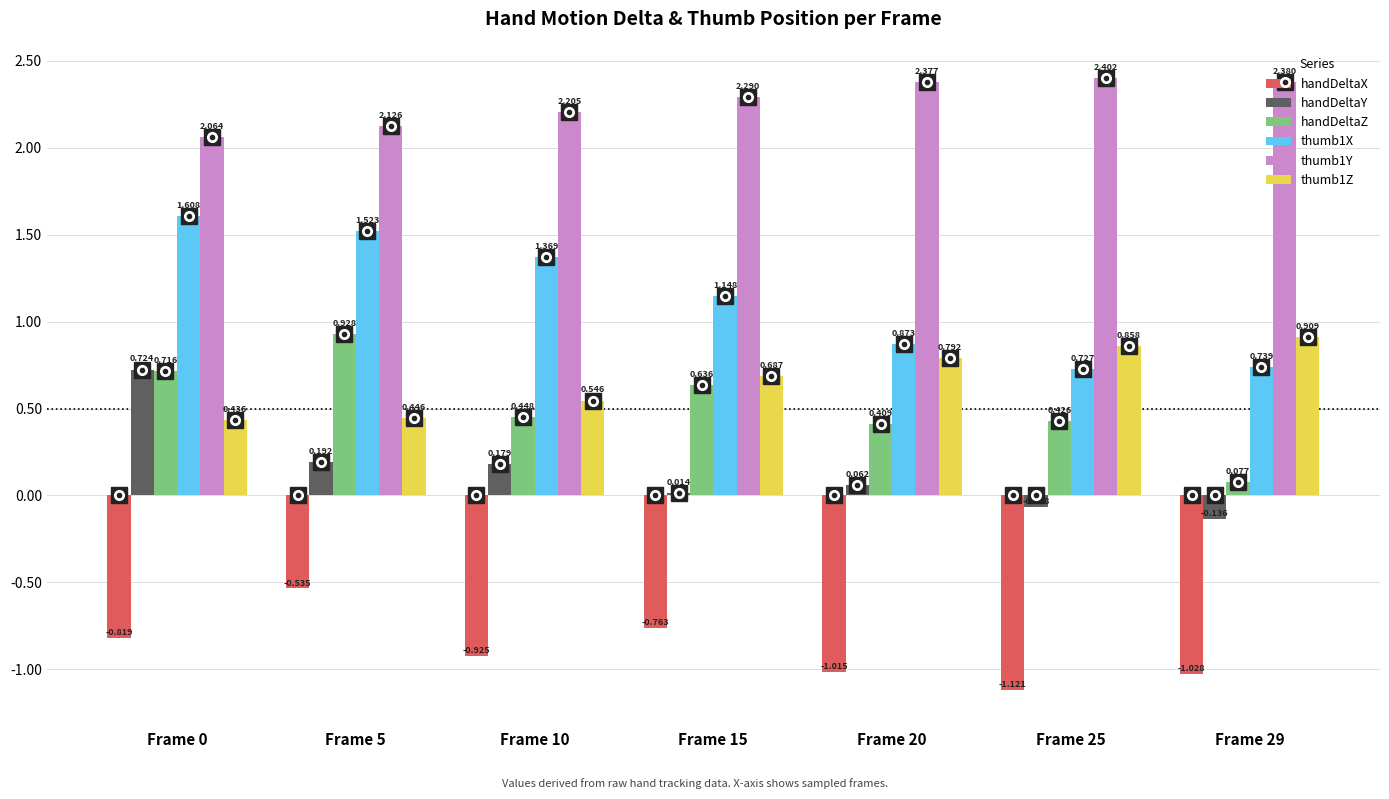

Is the value of handDeltaZ at Frame 20 greater than the value of thumb1X at Frame 15?

No